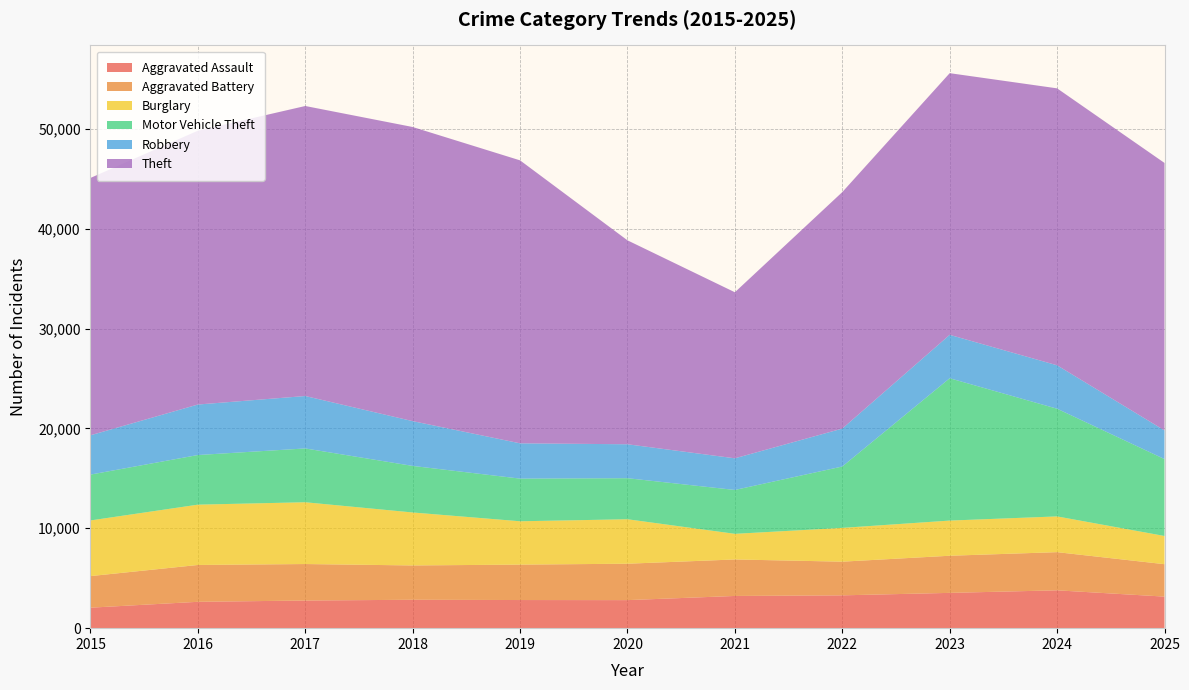

Reading left to right, extract all data points from this chart.

Aggravated Assault: 2051	2639	2767	2844	2816	2808	3225	3286	3533	3789	3160
Aggravated Battery: 3162	3688	3654	3436	3547	3645	3654	3372	3718	3822	3245
Burglary: 5572	6039	6186	5303	4339	4452	2566	3382	3521	3578	2824
Motor Vehicle Theft: 4590	4968	5387	4661	4271	4109	4392	6145	14250	10781	7699
Robbery: 3936	5056	5248	4484	3533	3398	3168	3796	4346	4348	2869
Theft: 25765	27415	29037	29448	28330	20417	16625	23677	26198	27728	26780